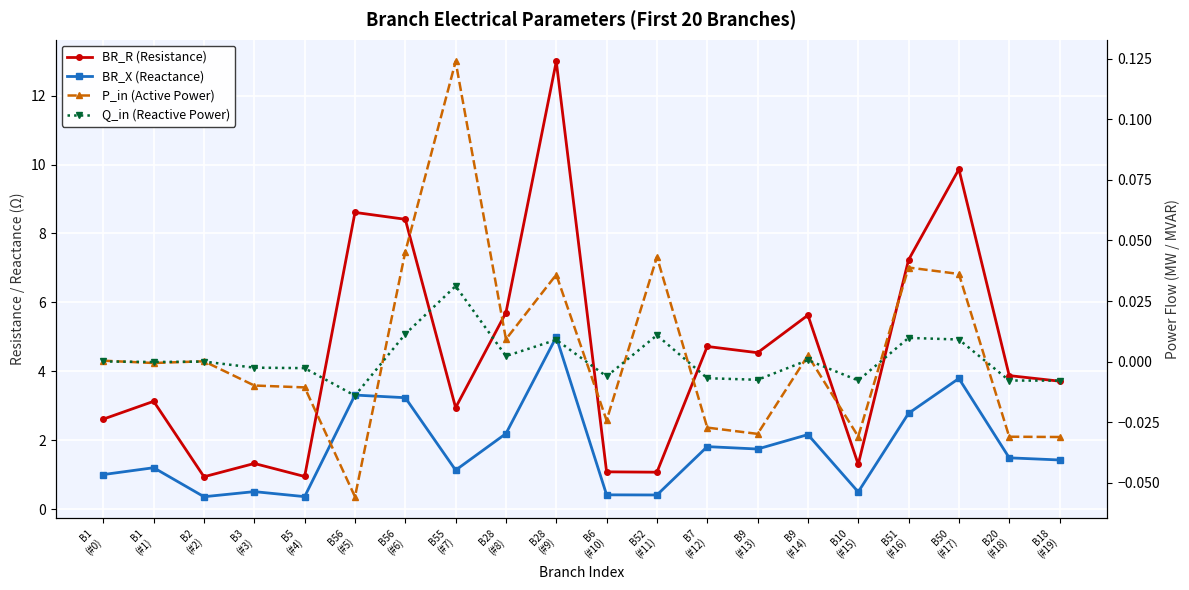

What is the difference between the P_in (Active Power) values at B3
(#3) and B56
(#6)?

0.1